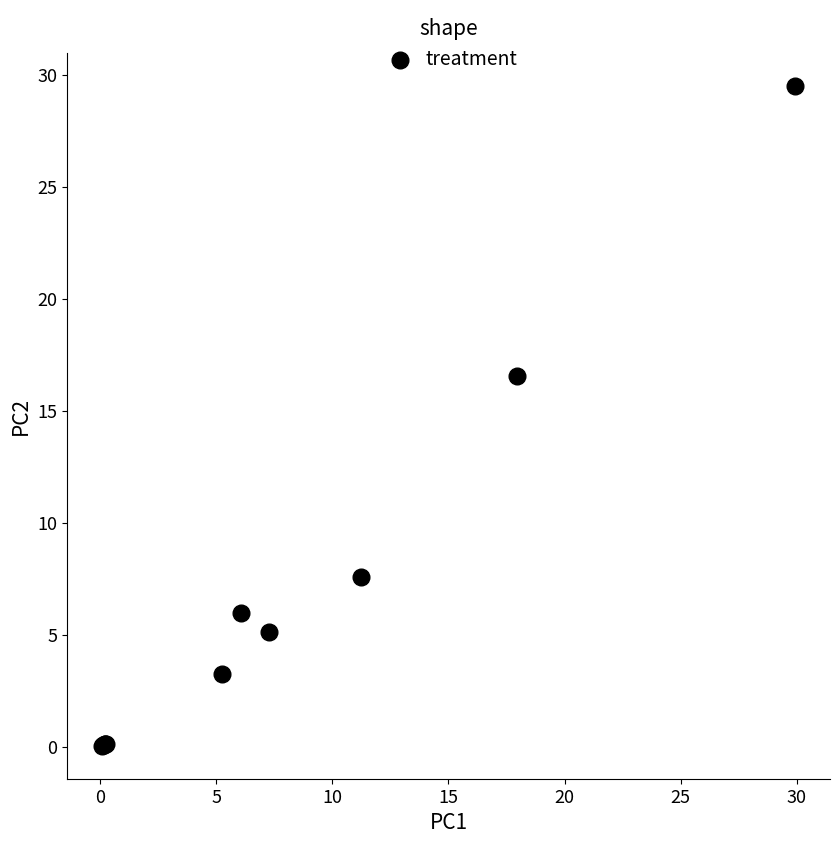

What Y value in the scatter plot is closest to 14?

16.5